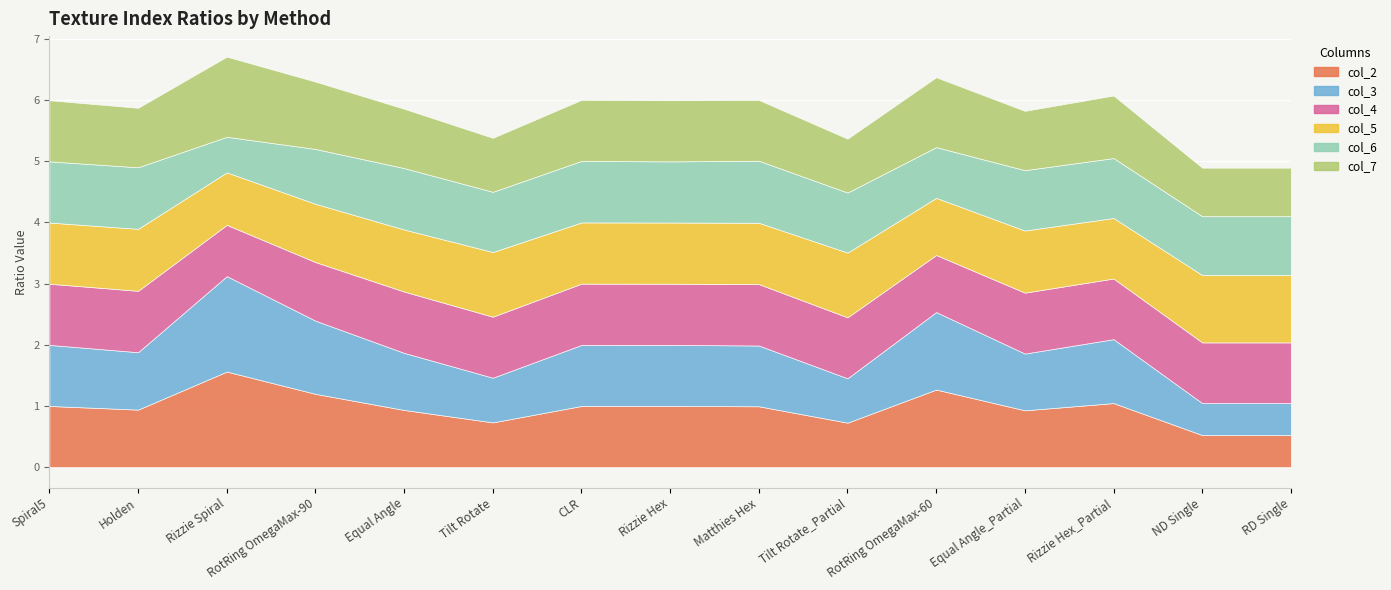

What is the difference between the second highest and minimum values in the col_5 series?

0.2